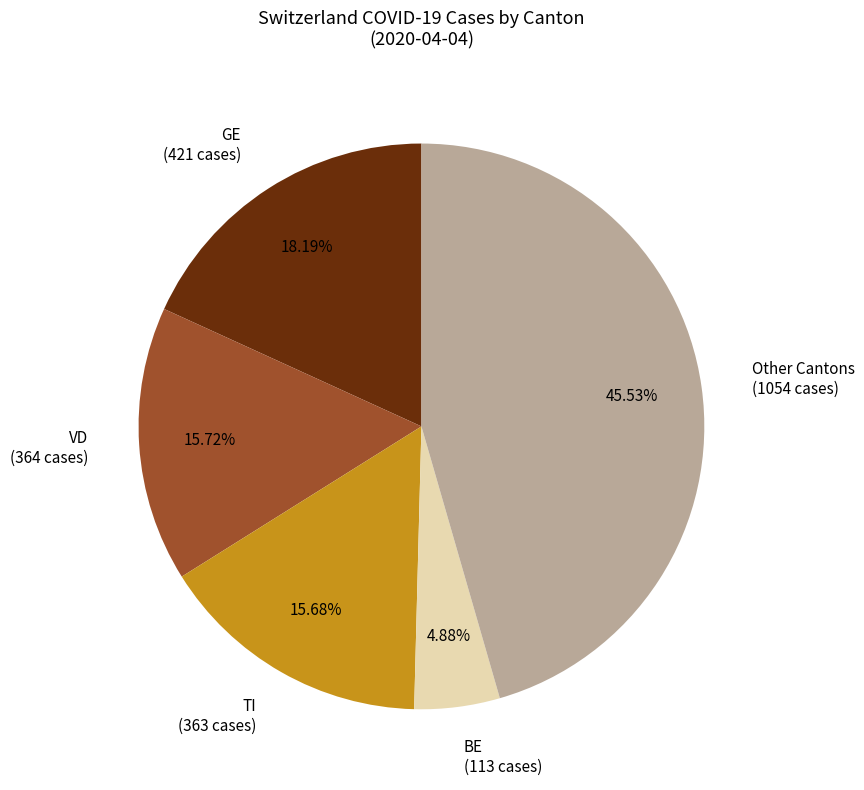

Approximately how many times larger is the value at GE (421 cases) compared to VD (364 cases)?

1.2